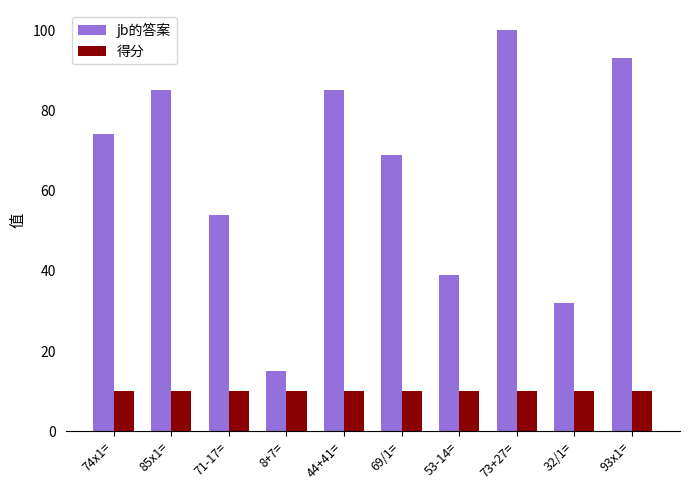

The value of jb的答案 at 32/1= is 57. True or false?

False